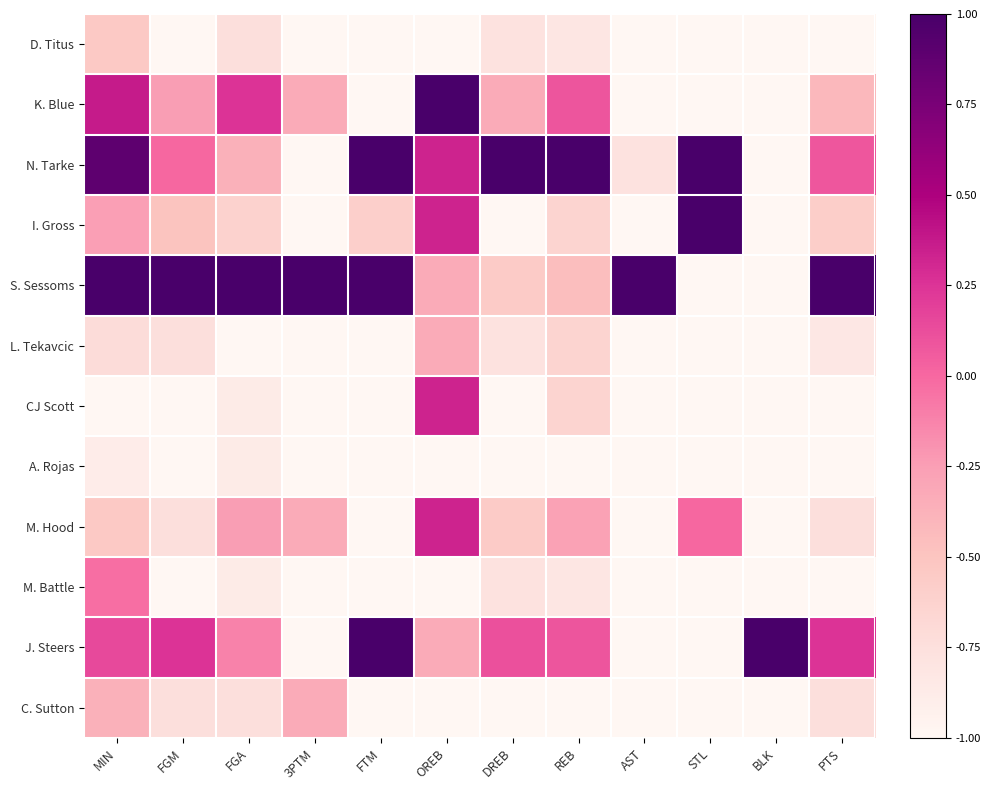

Which series changed the most between FGM and DREB?

S. Sessoms